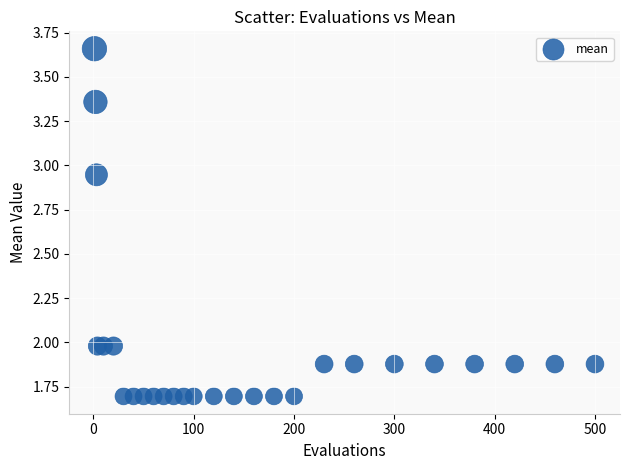

What is the range of X values (max minus min)?

499.0